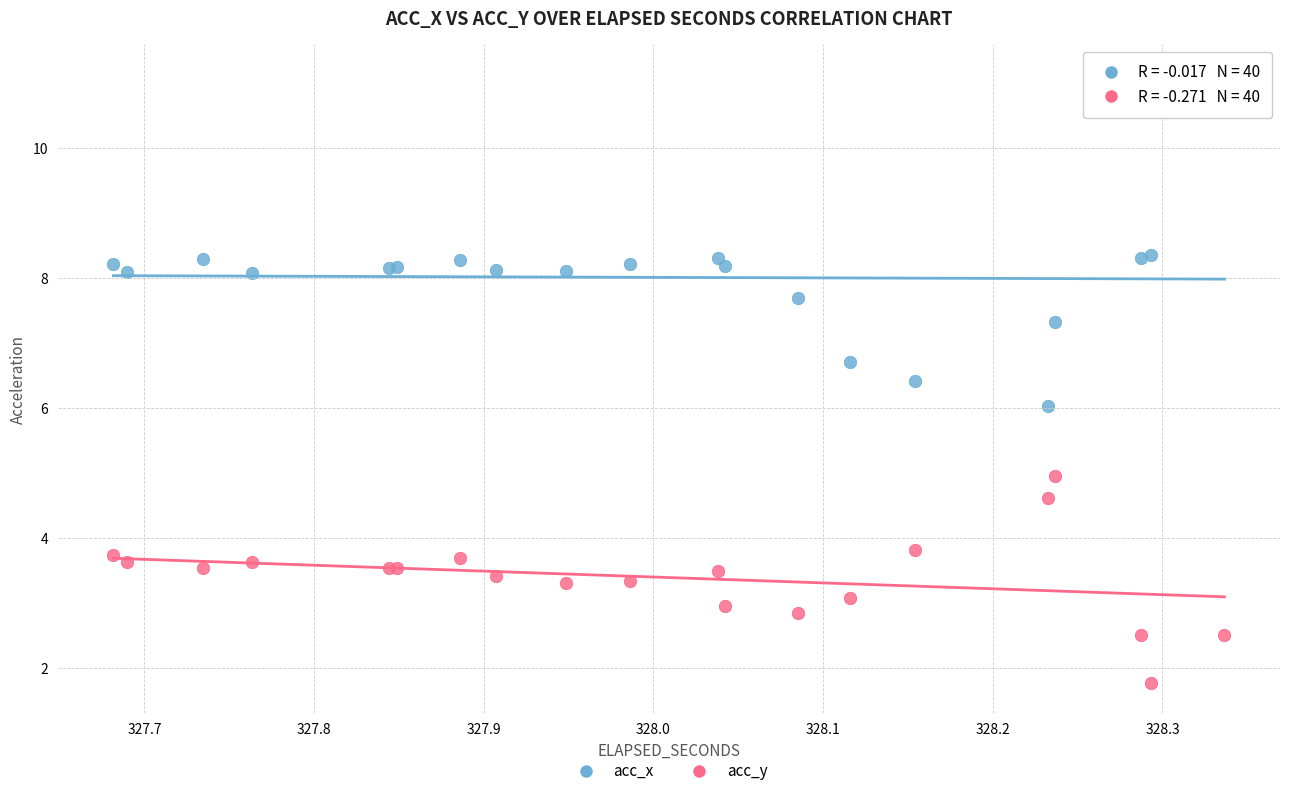

Which series contains the lowest Y value?

acc_y